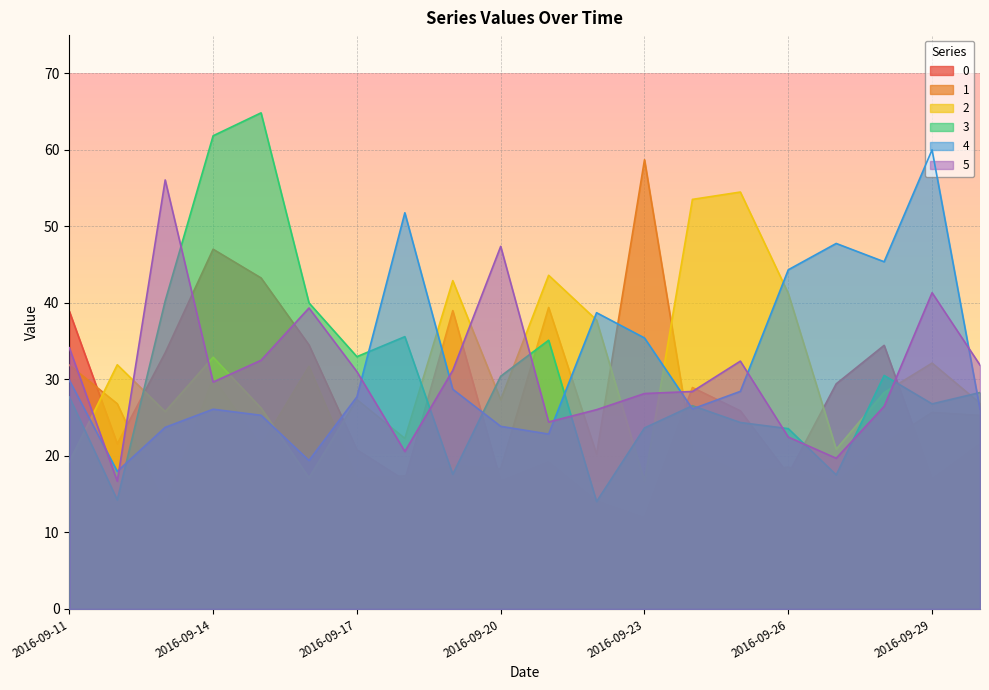

At which label does 1 first exceed 21?

2016-09-11